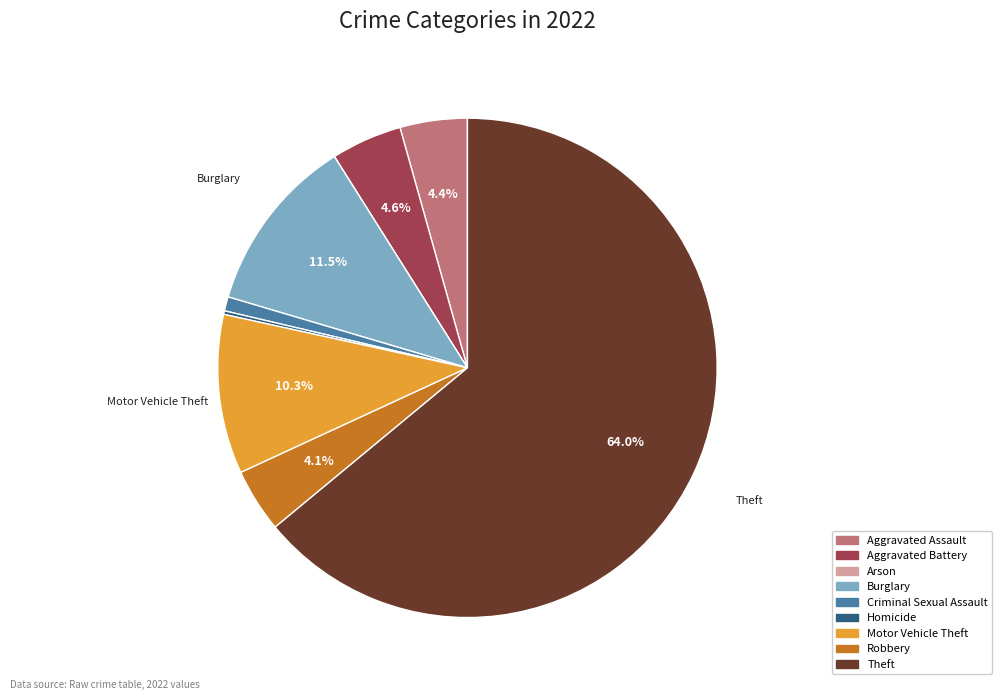

Combined, what portion of the pie is Motor Vehicle Theft and Theft?

74.3%